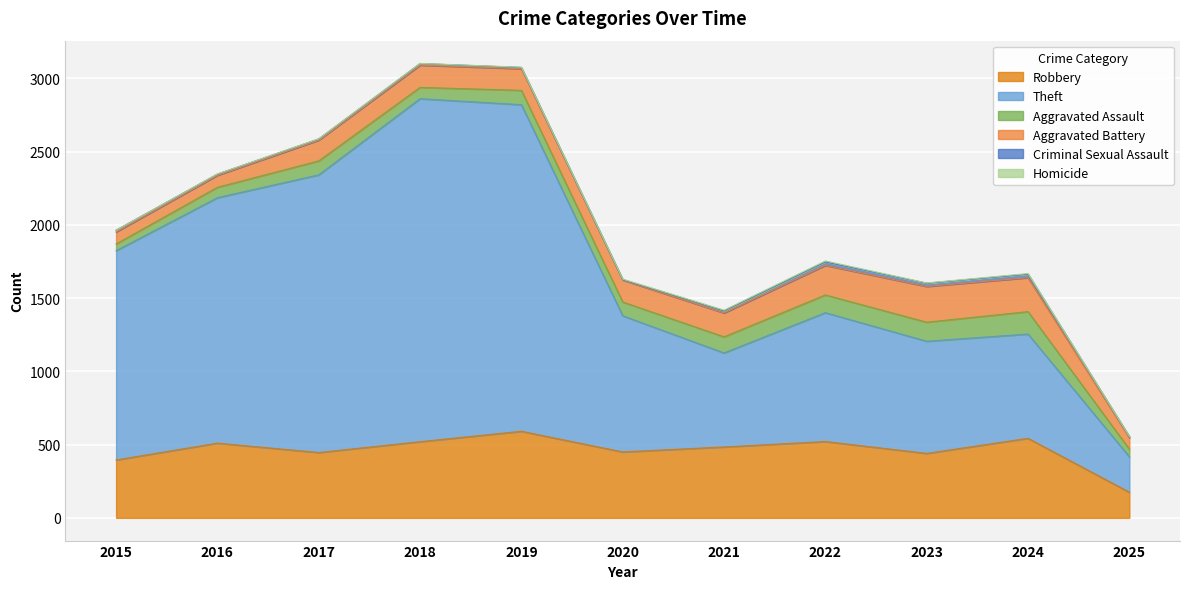

What is the highest value of the Theft series?

2342